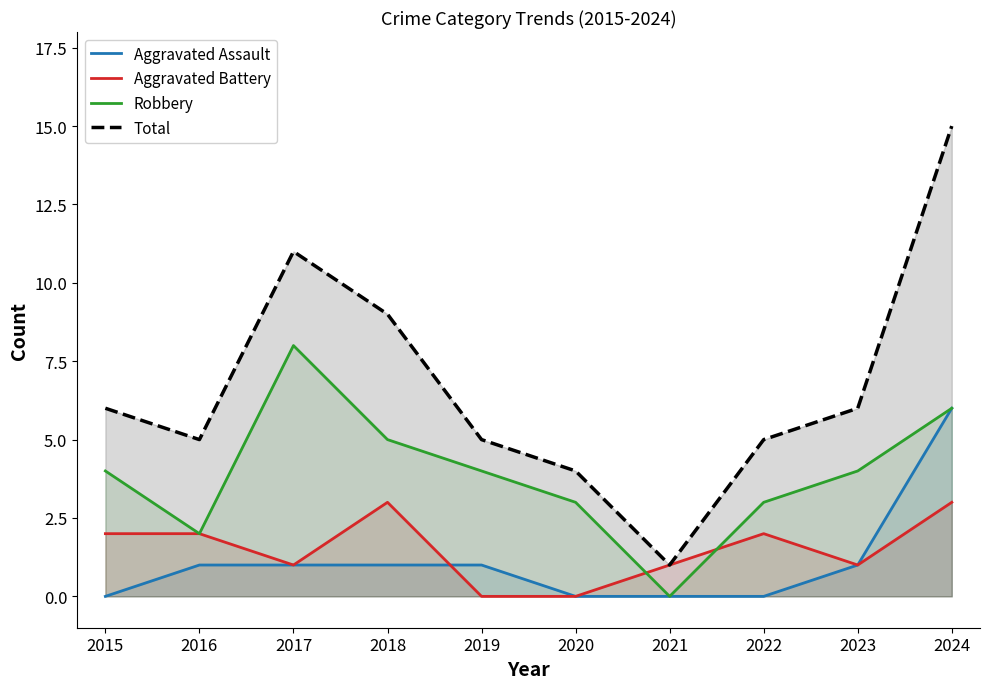

Which series has the largest total across all categories?

Total